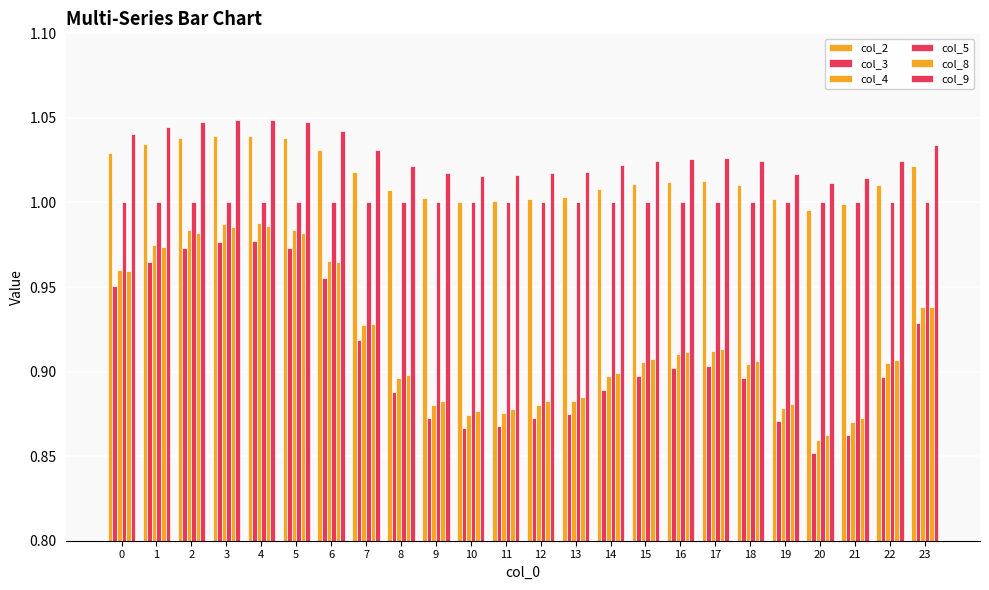

Which series has the largest total across all categories?

col_9